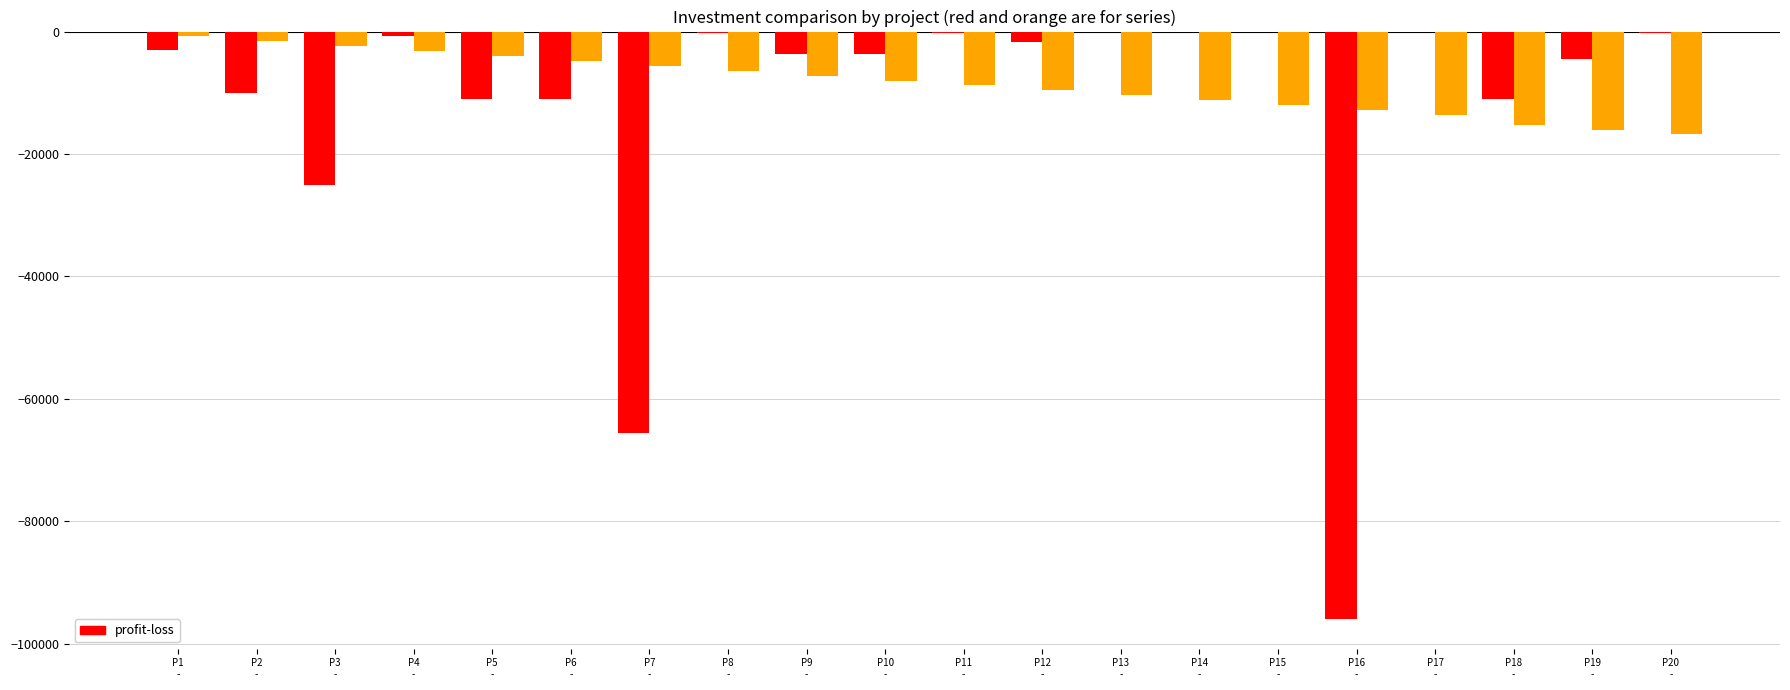

Are the bars grouped side by side (vs. stacked)?

Yes